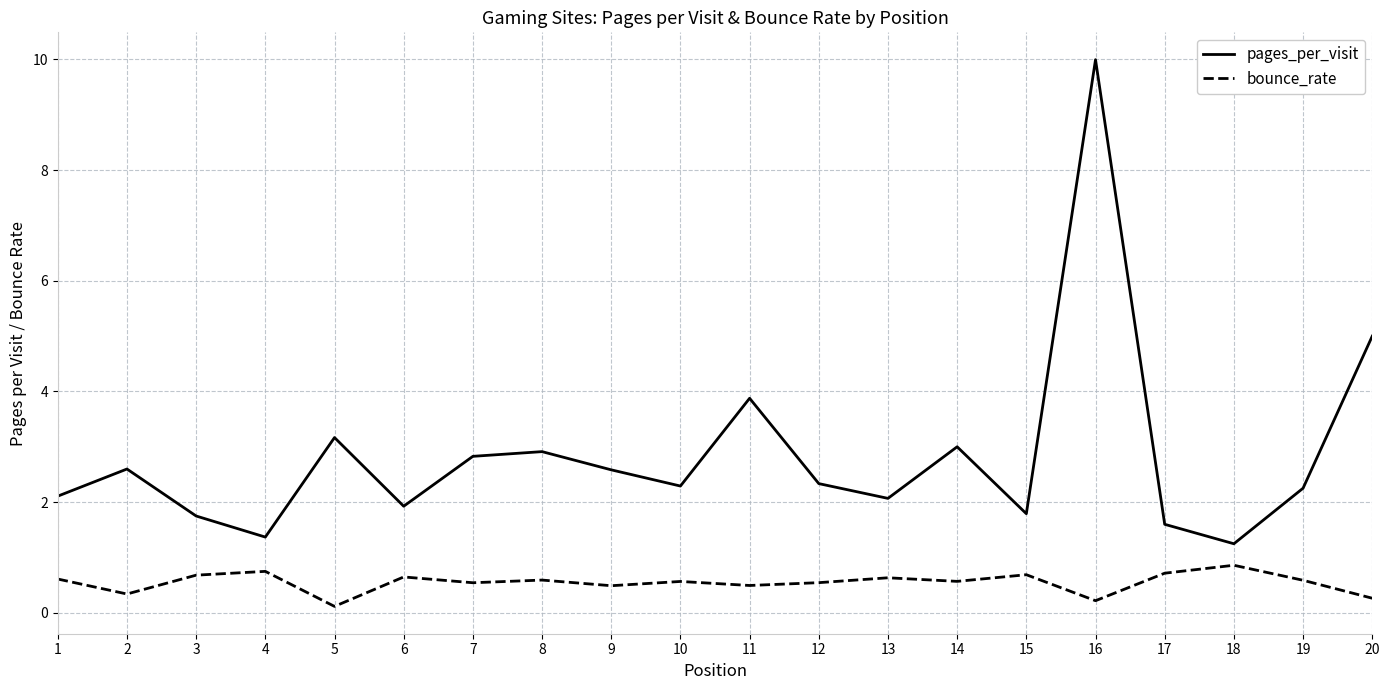

True or false: pages_per_visit has more than 0 points higher than both neighbors.

True